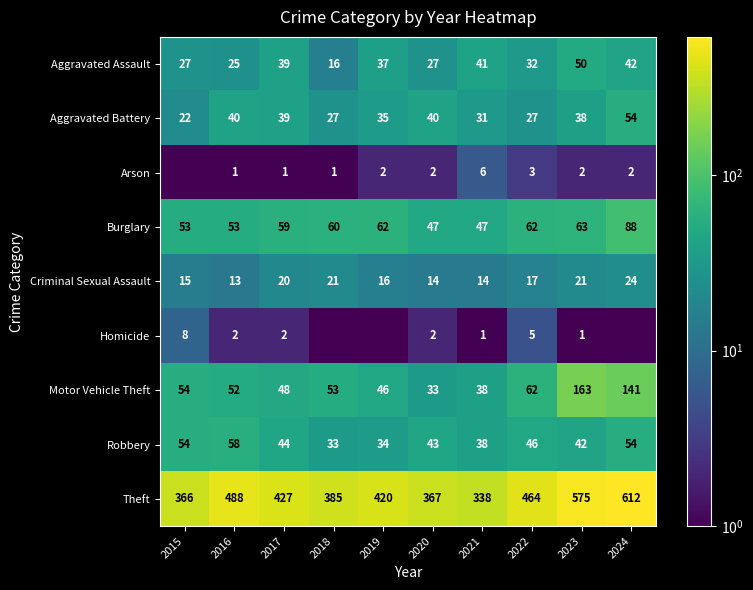

Which label corresponds to the smallest value in the chart?

2015